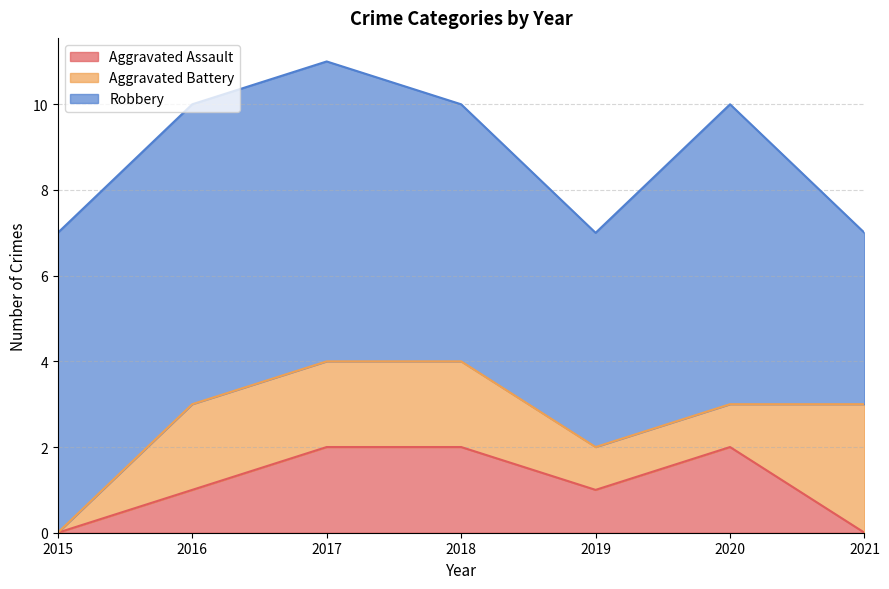

What is the value of the Aggravated Battery point at the 4th from the left?

2